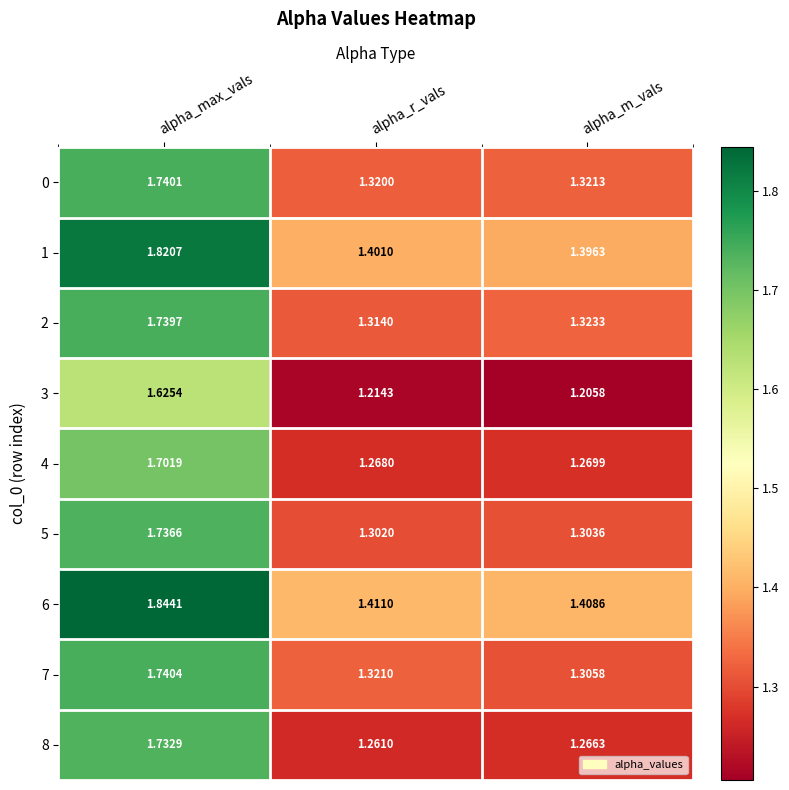

Between alpha_max_vals and alpha_m_vals, which series saw the biggest shift?

8